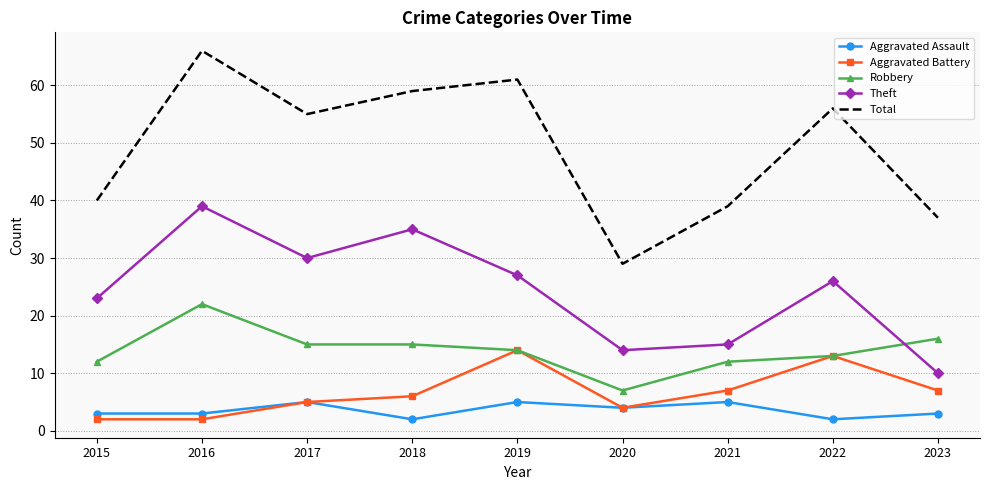

At which label does Theft first exceed 26?

2016